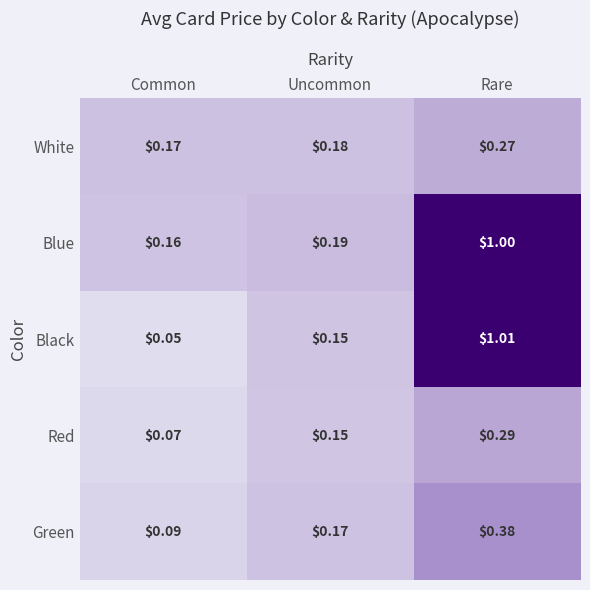

Which series has the widest spread of values?

Black